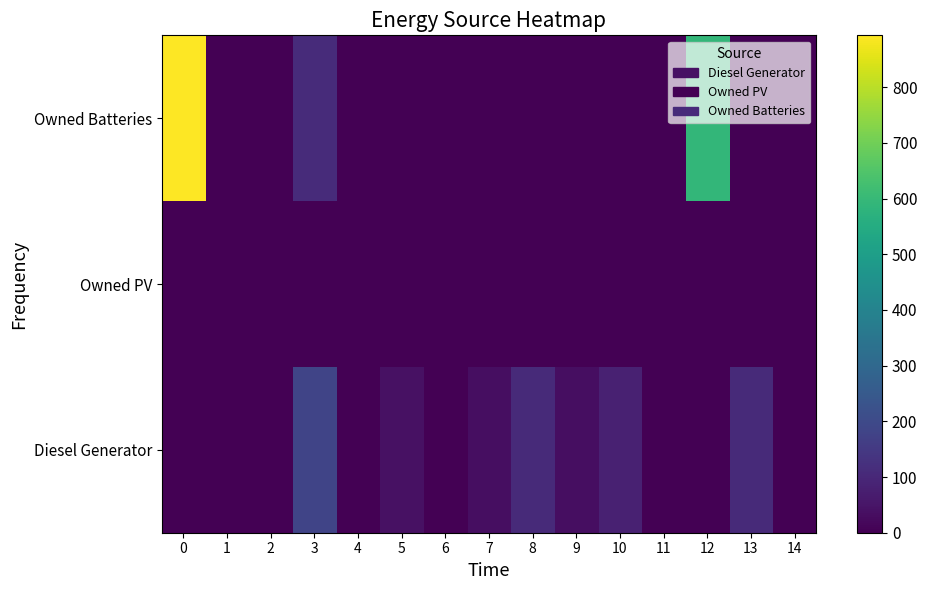

List the series in order of their peak value, highest first.

Owned Batteries, Diesel Generator, Owned PV